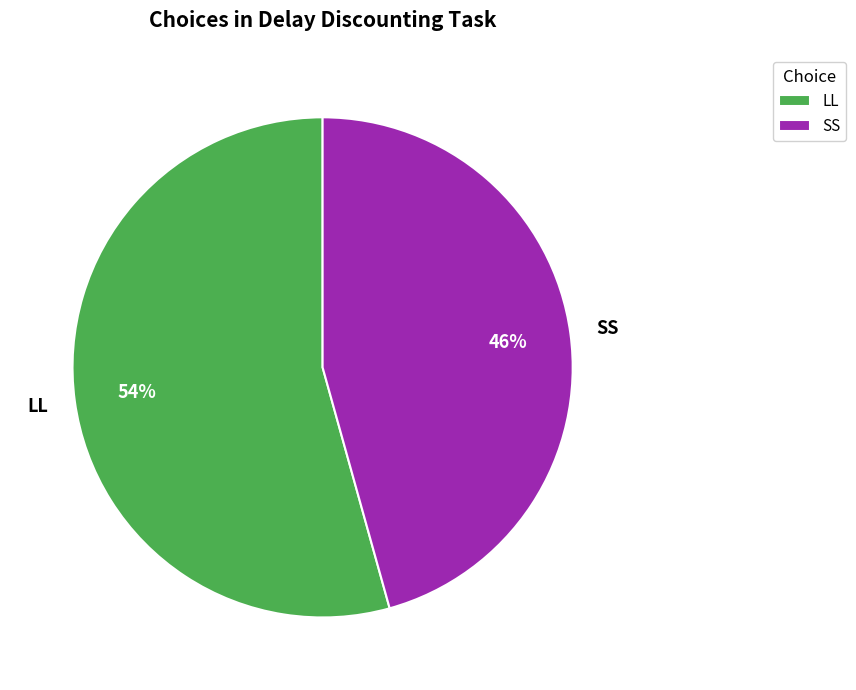

True or false: LL accounts for 54% of the total.

True